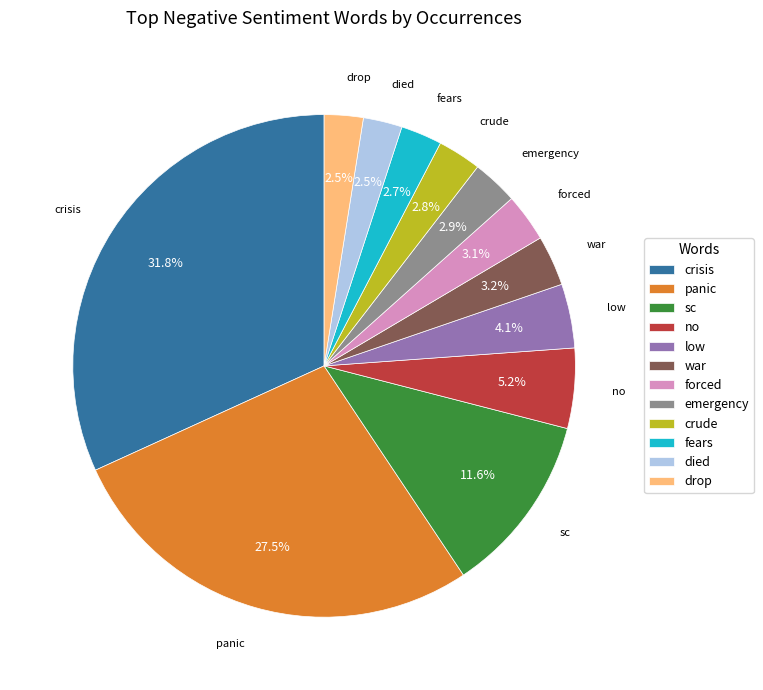

Which category has the biggest portion of the pie?

crisis